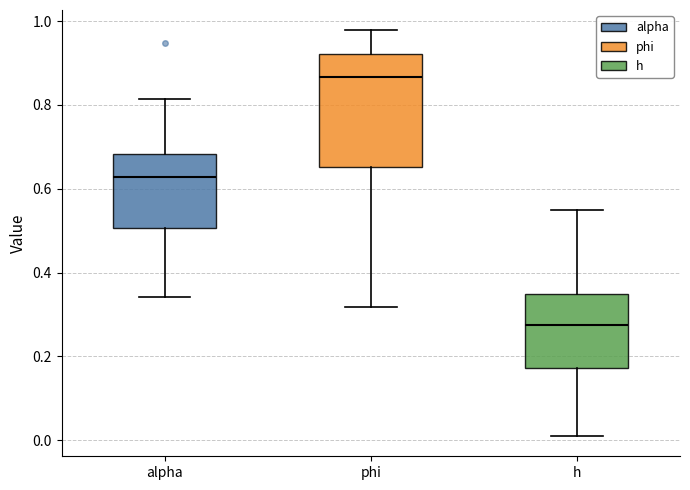

Which box has the lowest median line?

h